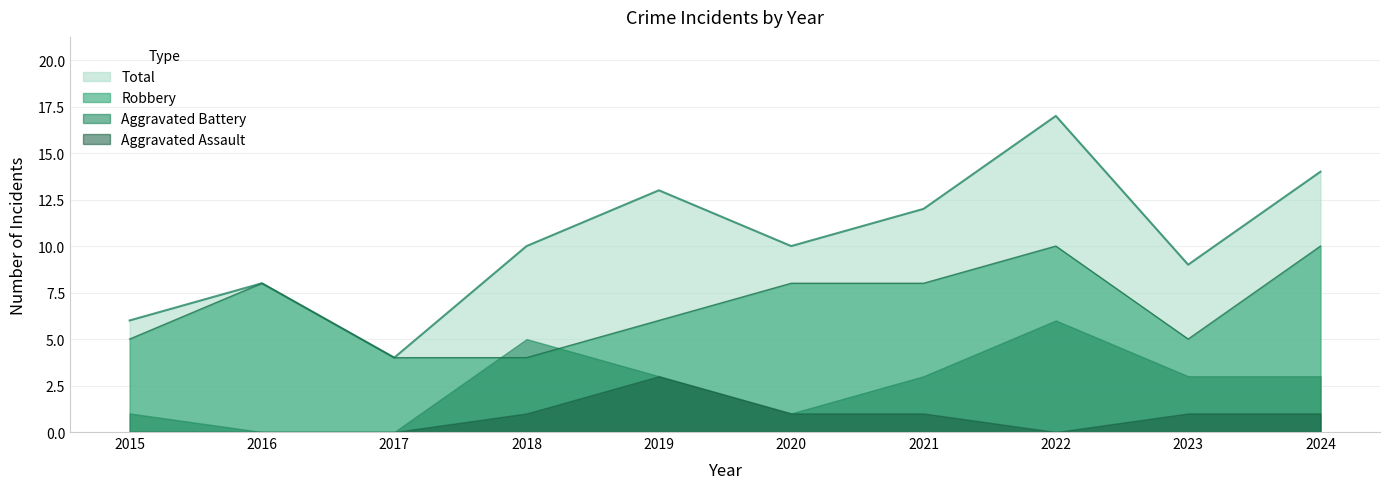

Rank the series by their maximum value, from highest to lowest.

Total, Robbery, Aggravated Battery, Aggravated Assault